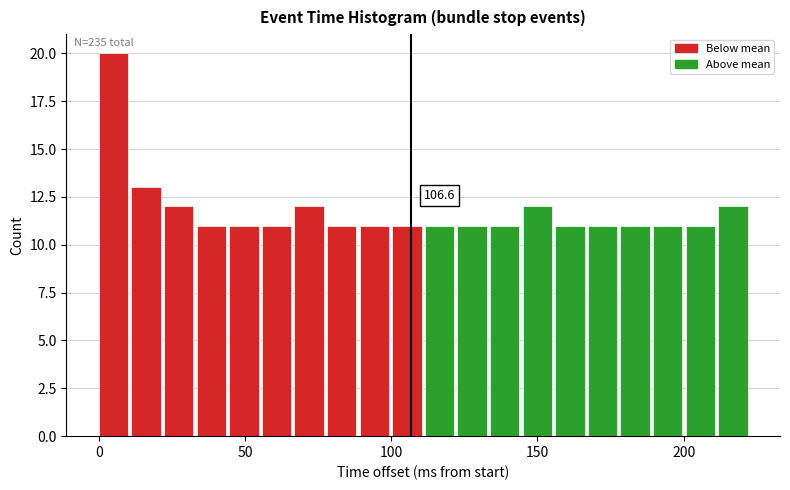

Read against the x-axis, roughly where is the centre of the tallest bar?

5